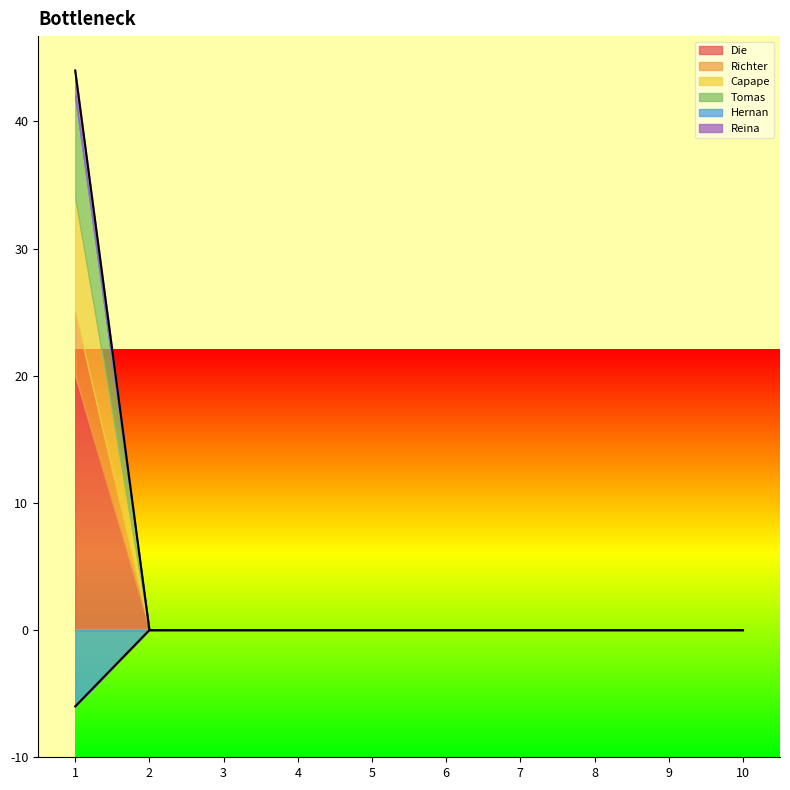

What is the difference between the maximum and minimum values in the Hernan series?

6